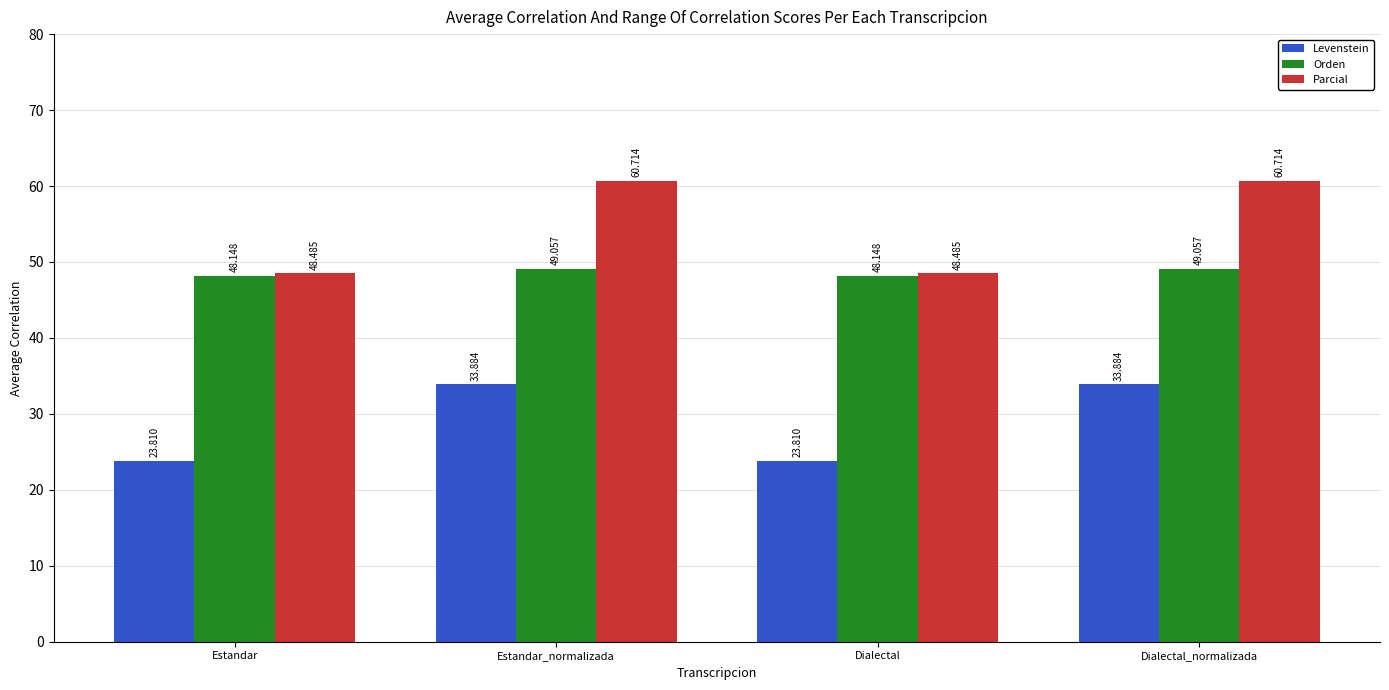

Rank the series by their average value, from lowest to highest.

Levenstein, Orden, Parcial